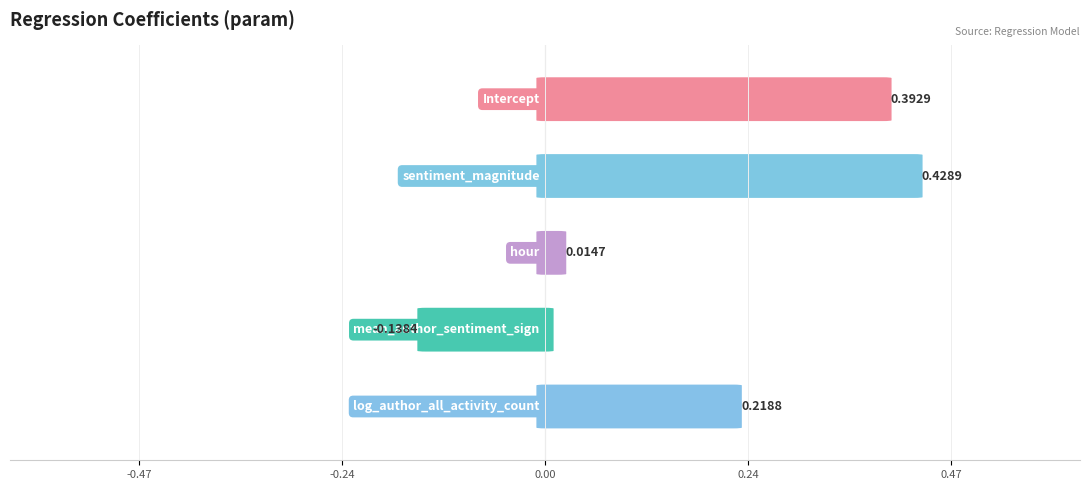

How many data points are above 0?

4